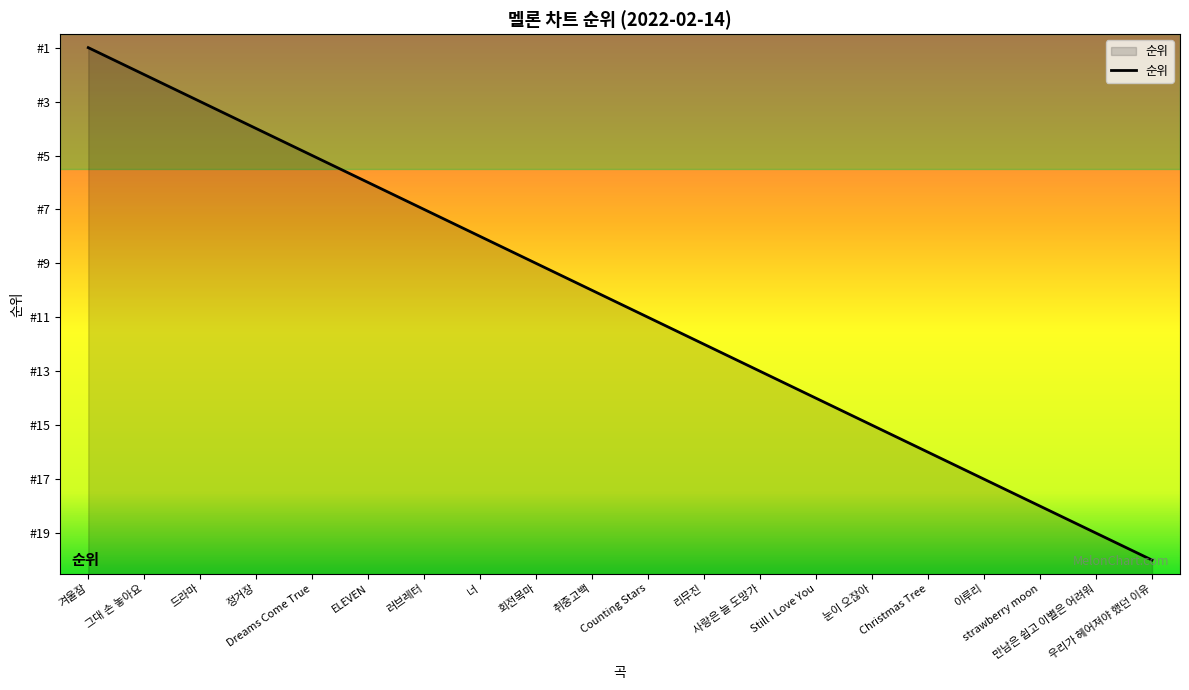

What is the value of the 14th point from the left?

14